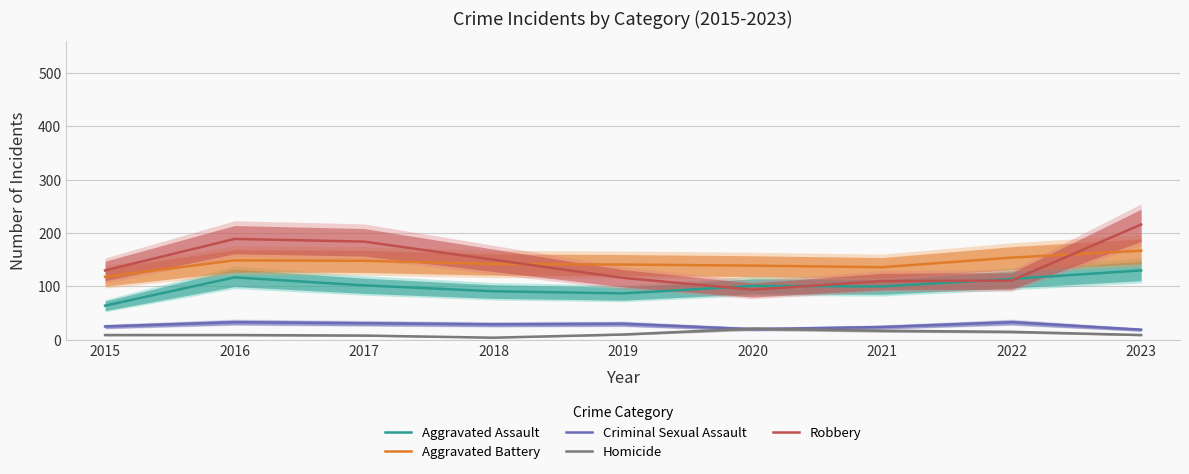

True or false: Criminal Sexual Assault and Aggravated Assault intersect in this chart.

False